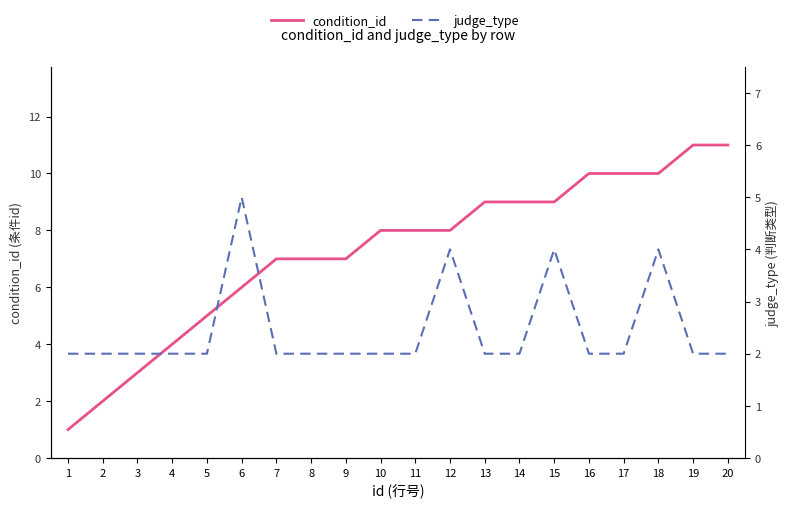

Which series has the widest spread of values?

condition_id